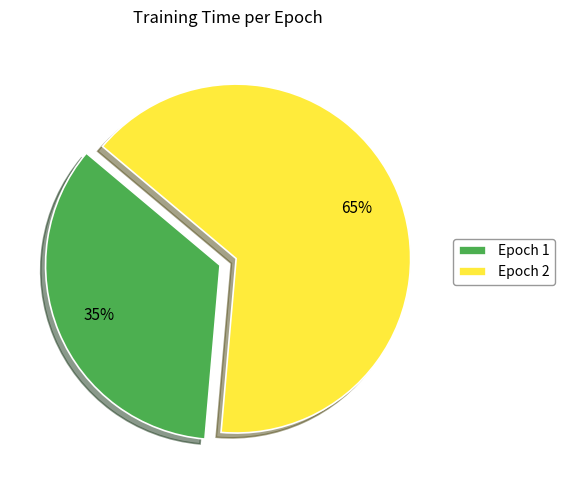

To the nearest percent, what is the combined percentage of Epoch 2 and Epoch 1?

100%